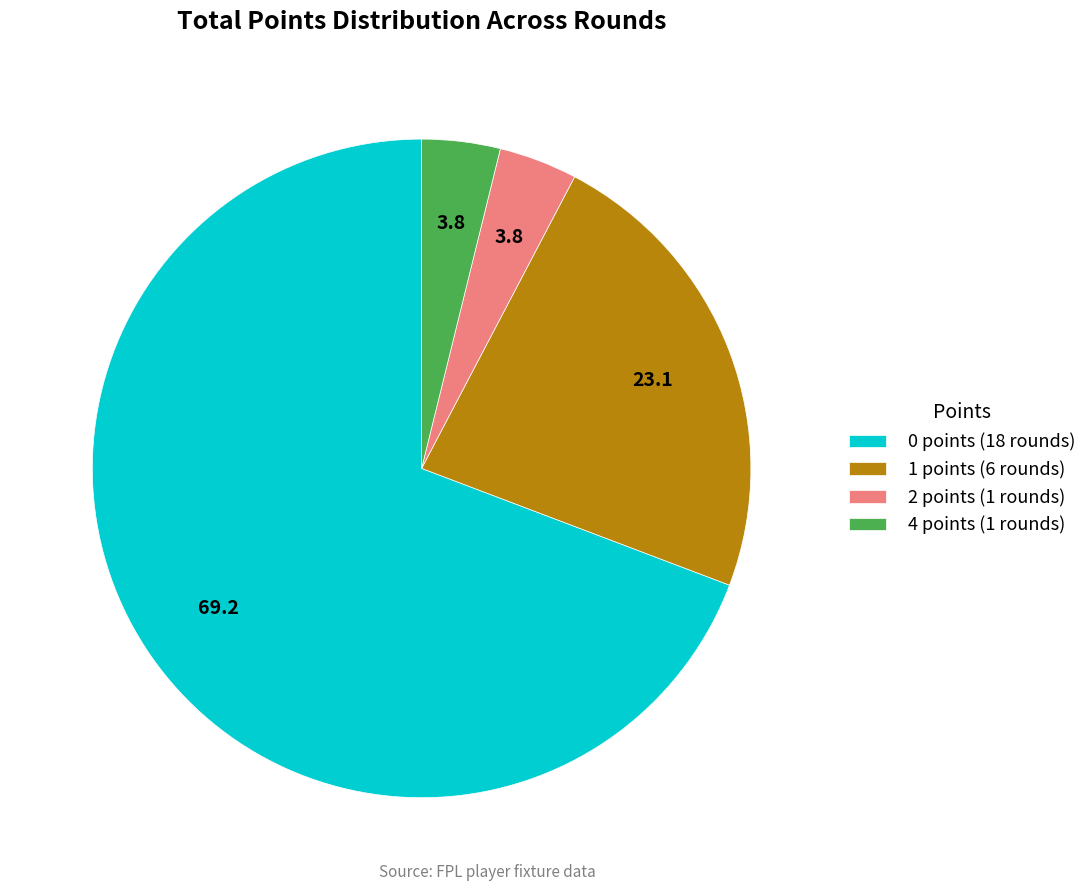

Which category has the biggest portion of the pie?

0 points (18 rounds)